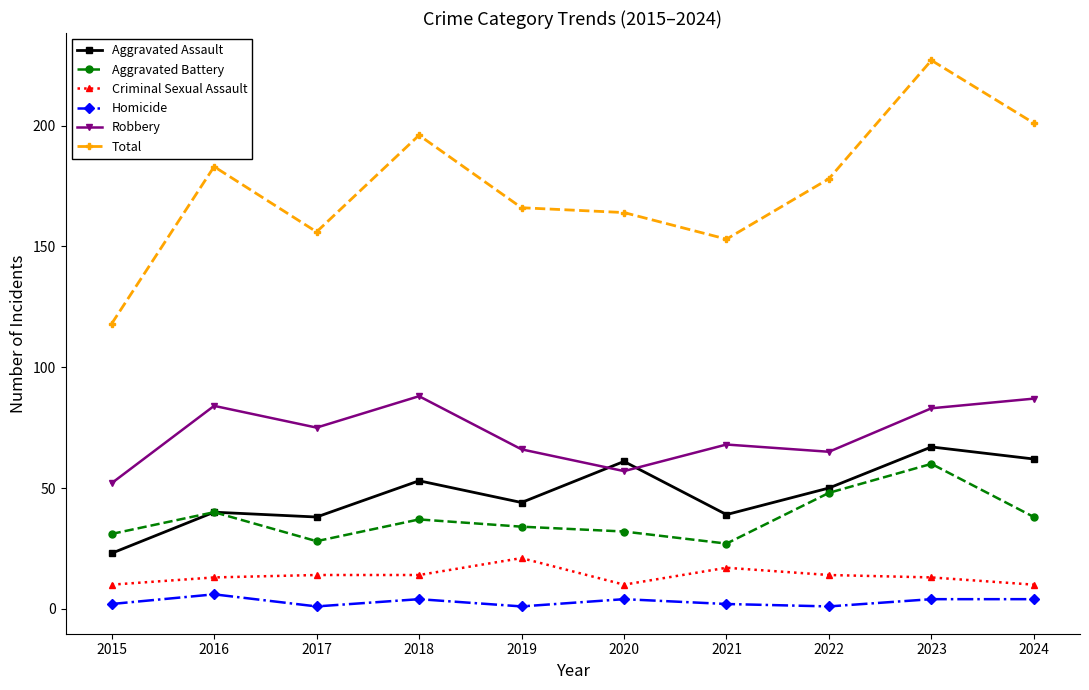

List the series in order of their peak value, highest first.

Total, Robbery, Aggravated Assault, Aggravated Battery, Criminal Sexual Assault, Homicide